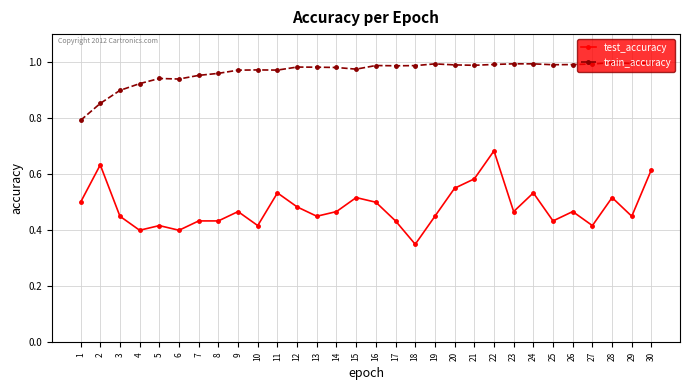

True or false: test_accuracy and train_accuracy intersect in this chart.

False